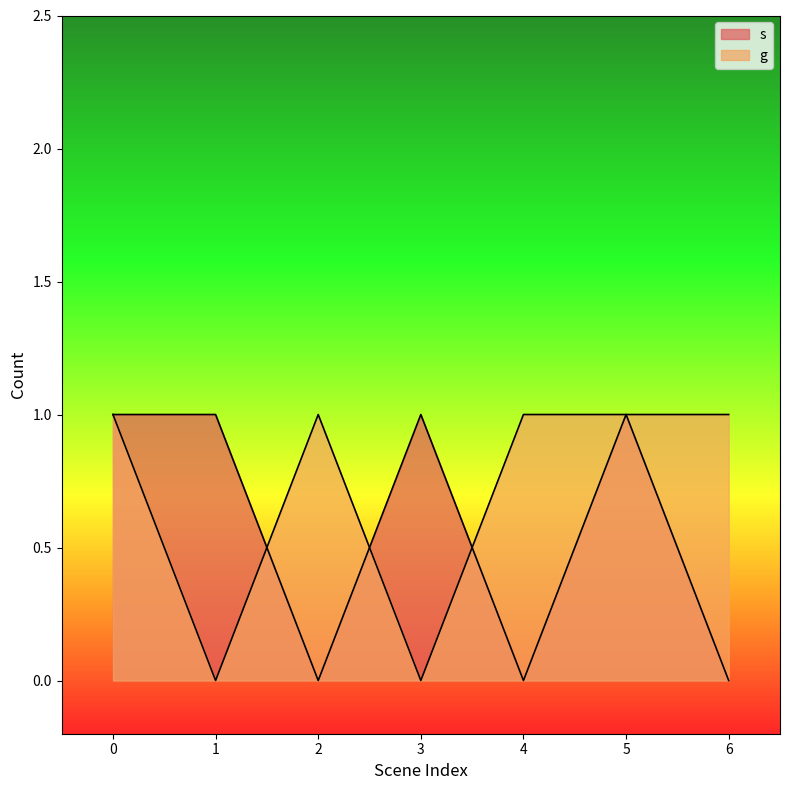

Which series has the widest spread of values?

s